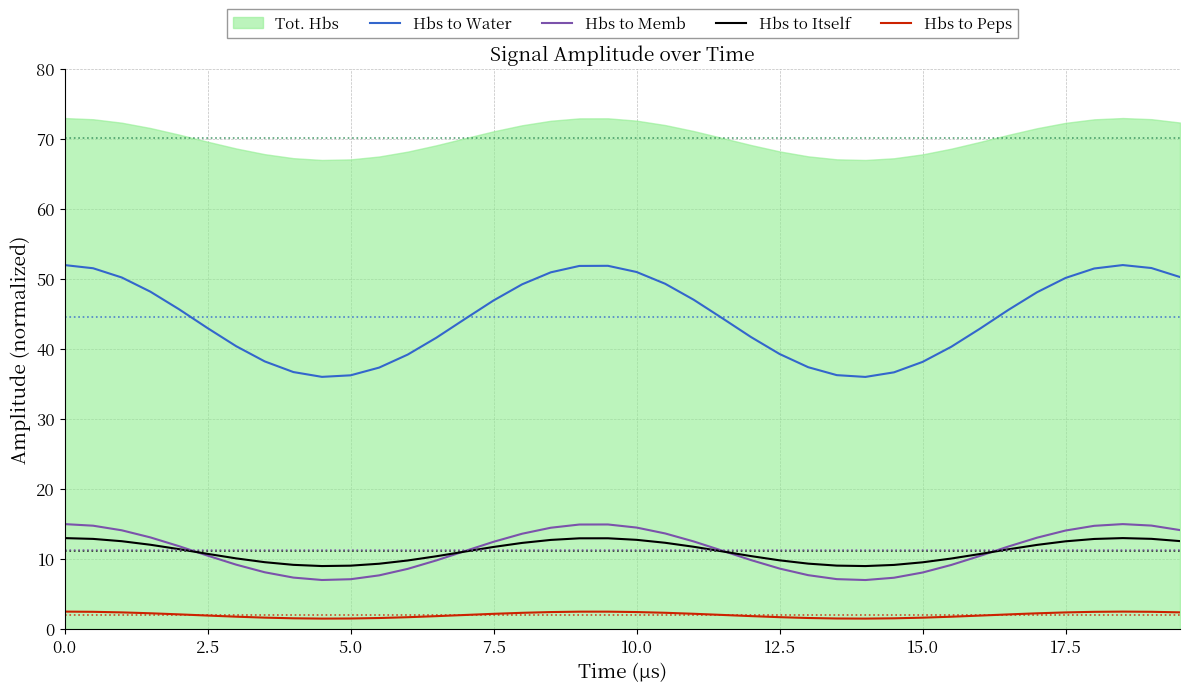

How many data points does each series have?

40